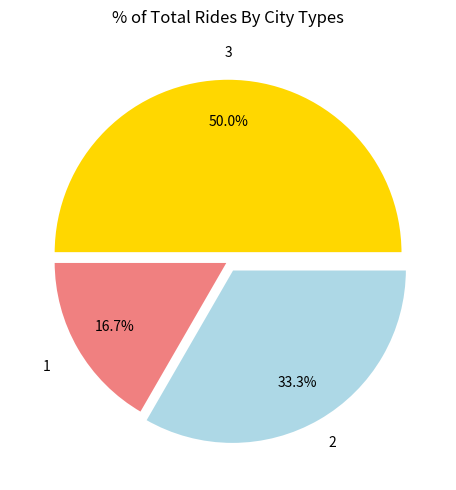

What is the largest slice in the pie chart?

3